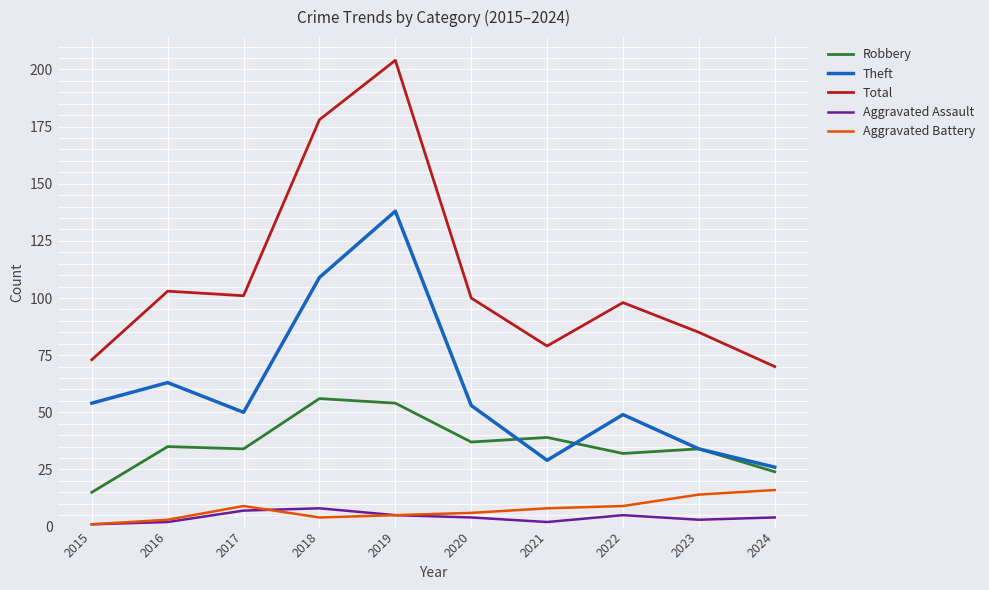

Where is the first local minimum for Theft?

2017